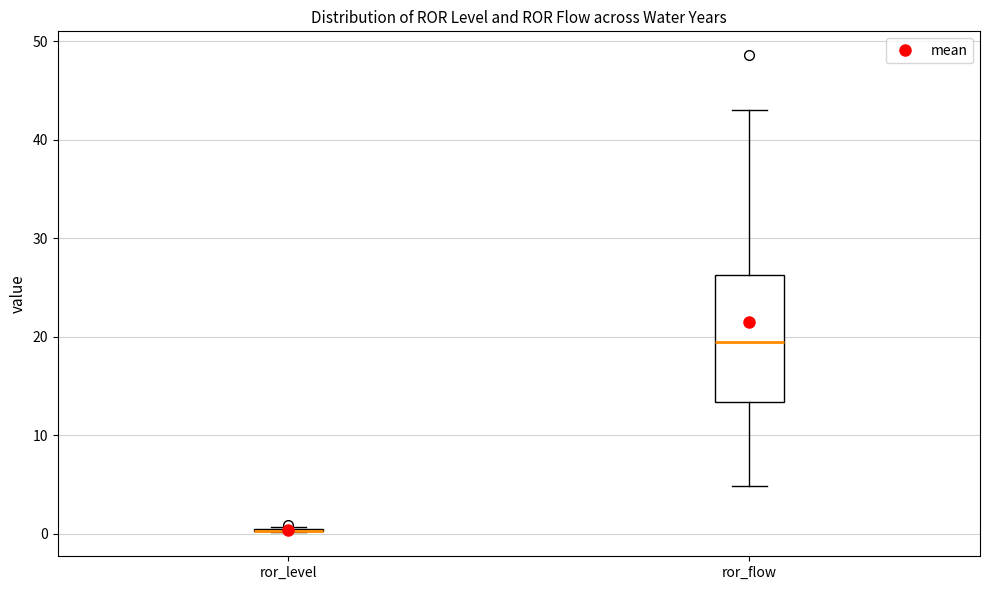

Reading left to right, read every box against the y-axis: the position of its median line, the range the box covers, and the ends of its whiskers. The values are not printed on the chart, so give them approximately, as read against the axis.

ror_level: box collapsed to a line at 0, whiskers 0 to 1
ror_flow: median 19, box 13 to 26, whiskers 5 to 43